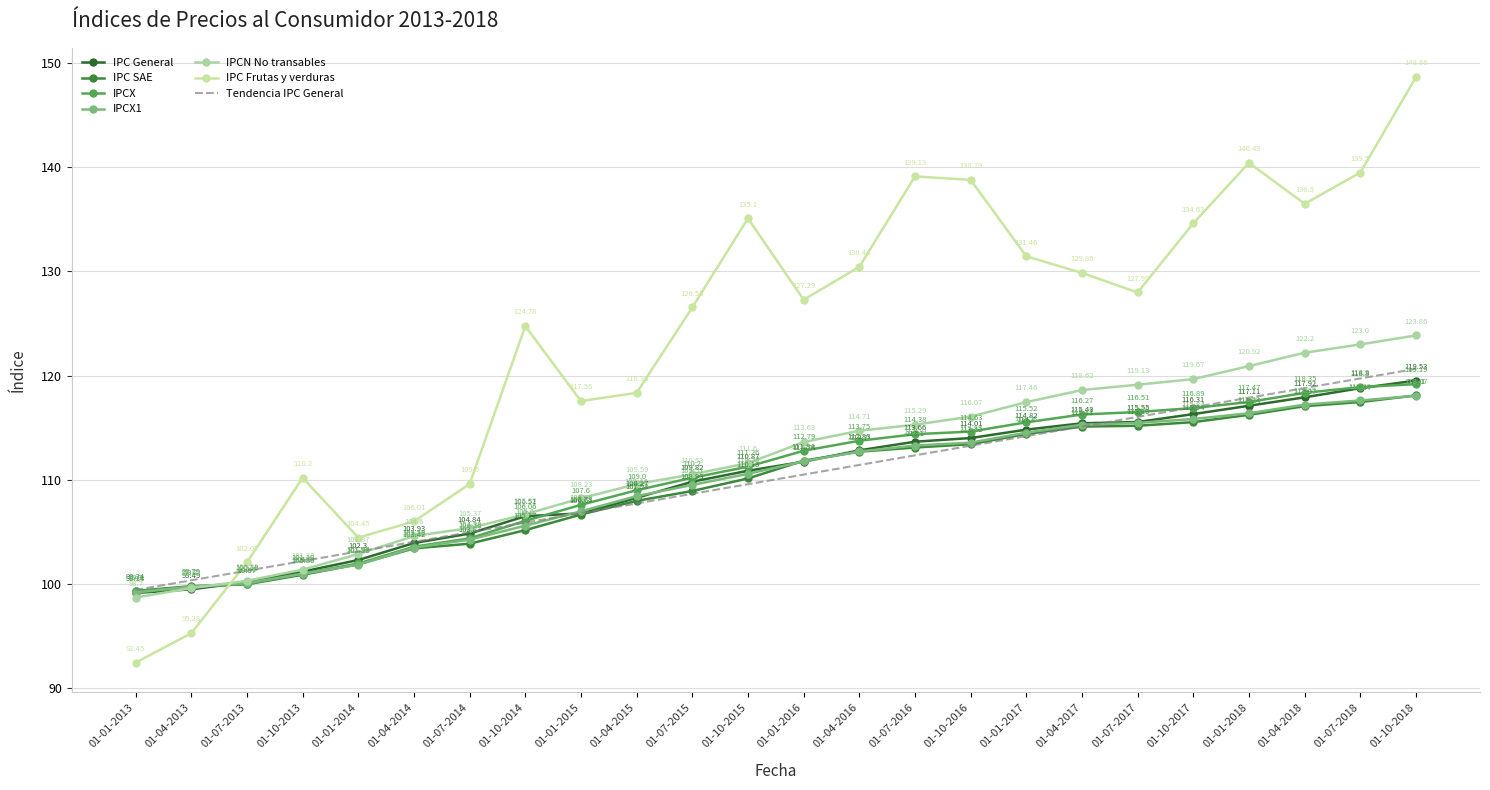

What is the minimum value shown in the chart?

92.5